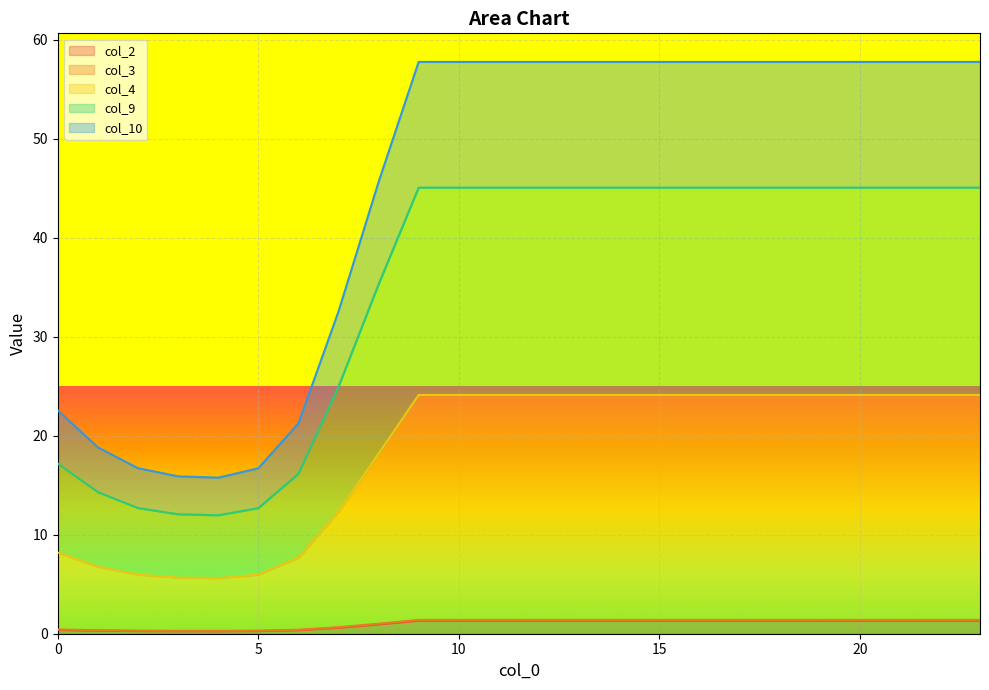

What are all the series names shown in the legend?

col_2, col_3, col_4, col_9, col_10